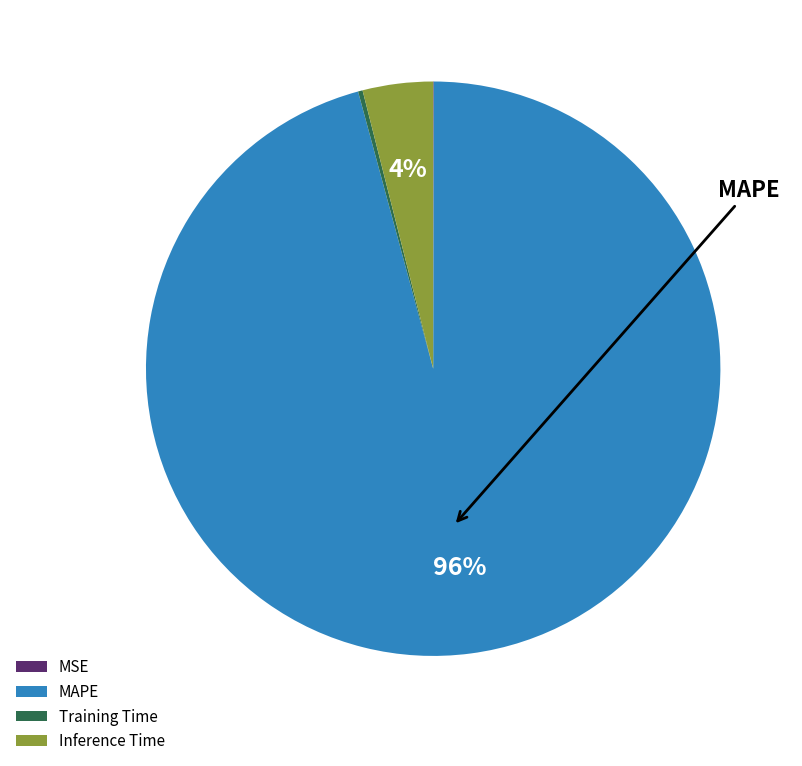

The Inference Time slice represents 4% of the pie. True or false?

True